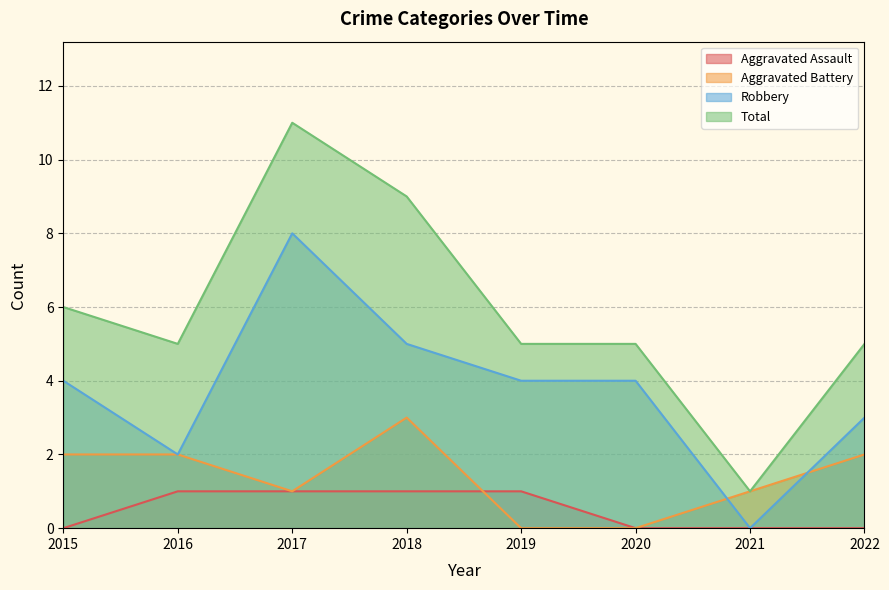

What is the difference between the second highest and minimum values in the Robbery series?

5